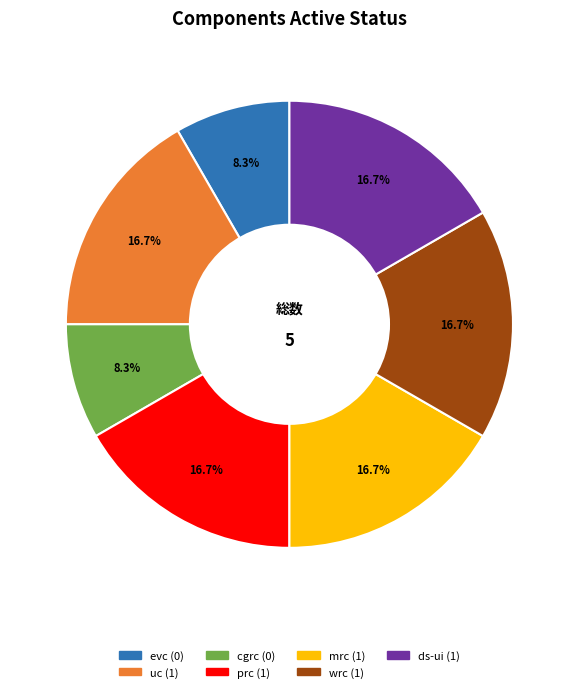

Does cgrc account for over 50% of the chart?

No